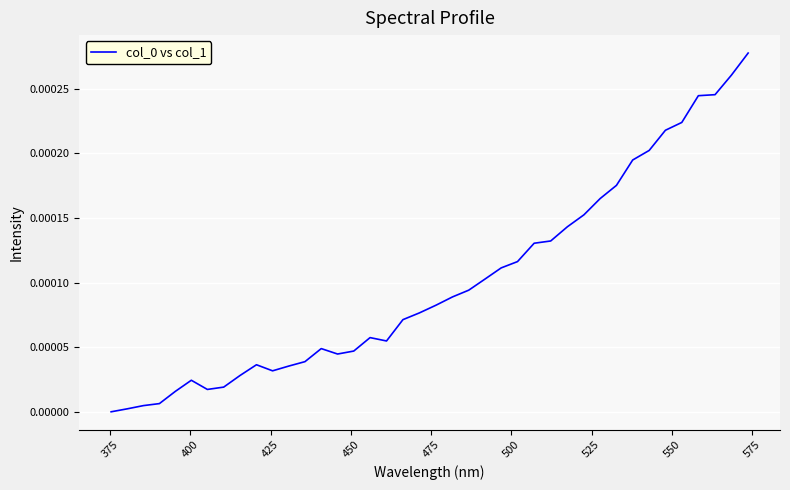

Does the chart display data point markers on the line(s)?

No